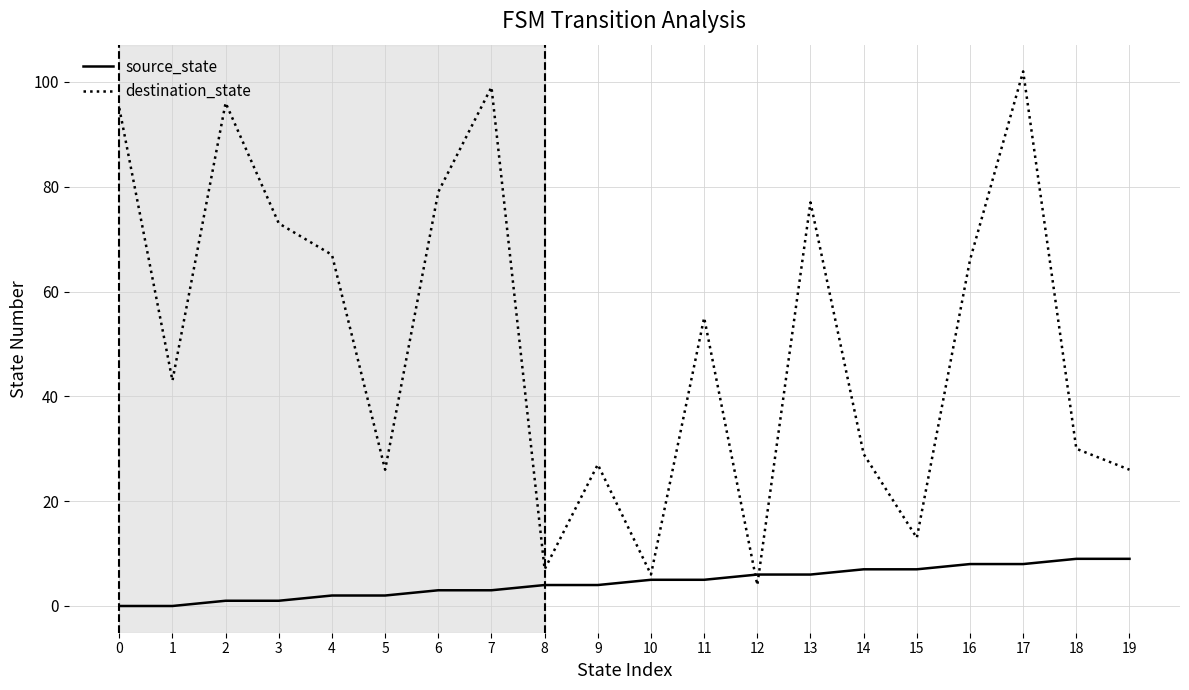

At 0, list the series in order from smallest to largest.

source_state, destination_state